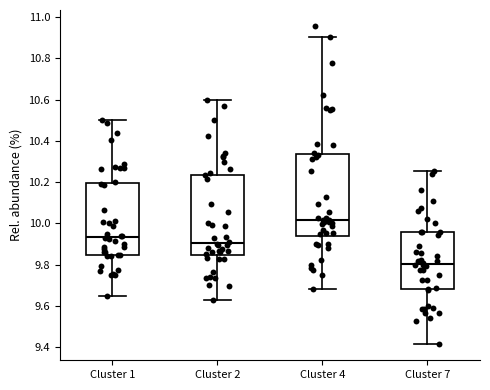

Where is the upper edge of the box for Cluster 1 on the y-axis? The values are not printed on the chart, so give them approximately, as read against the axis.

10.20